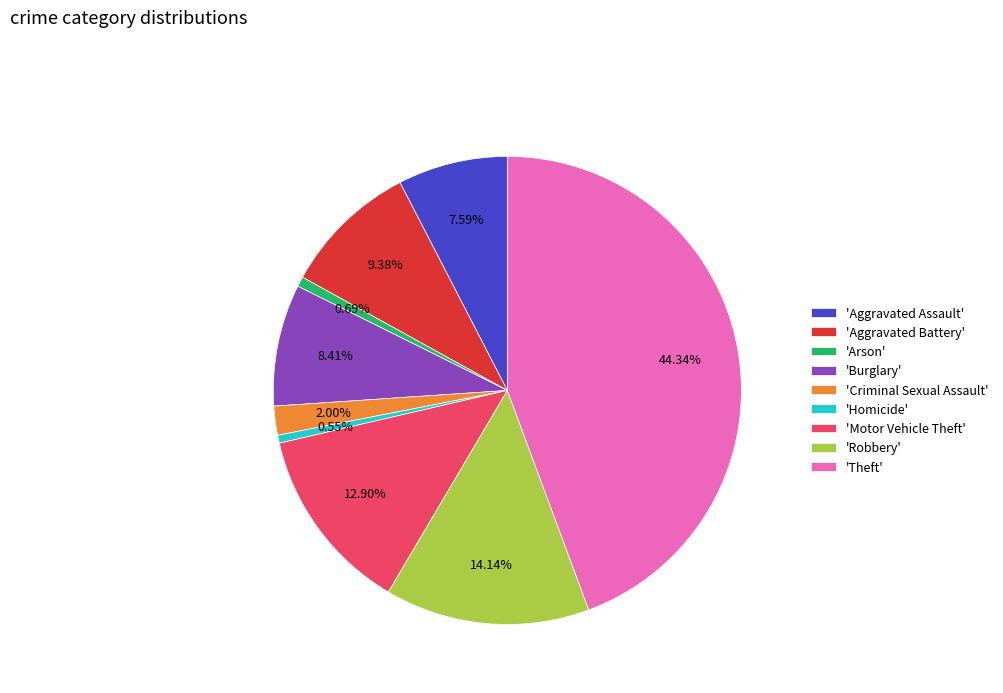

Is there any slice that represents more than half of the pie?

No